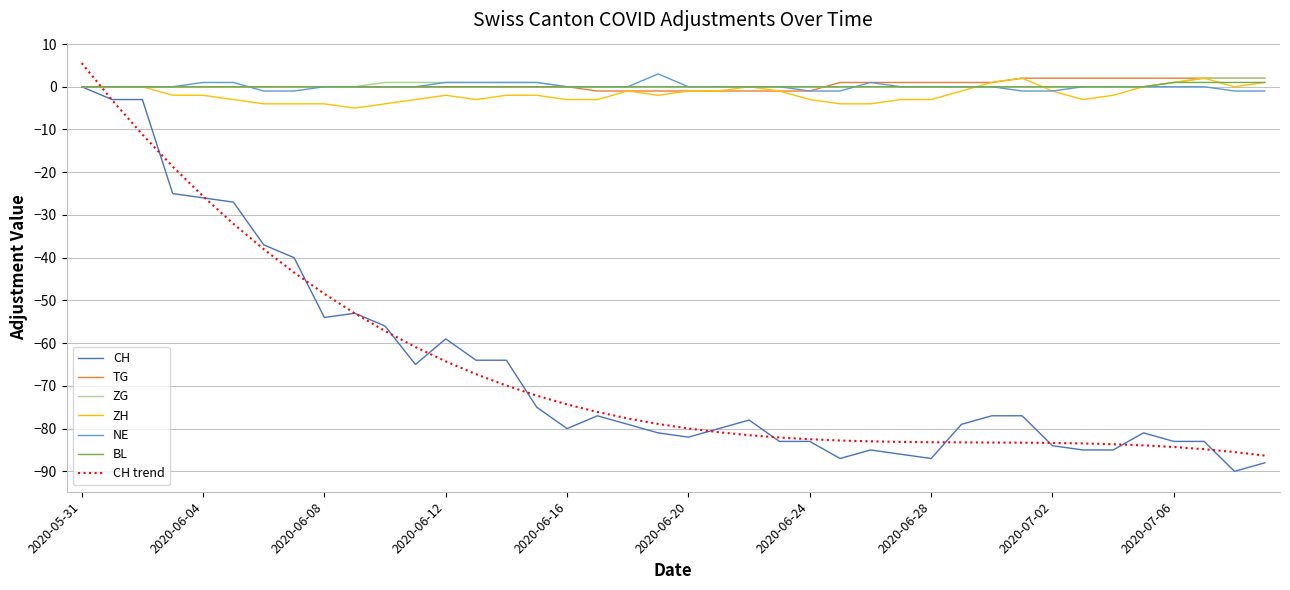

What is the minimum value shown in the chart?

-90.0